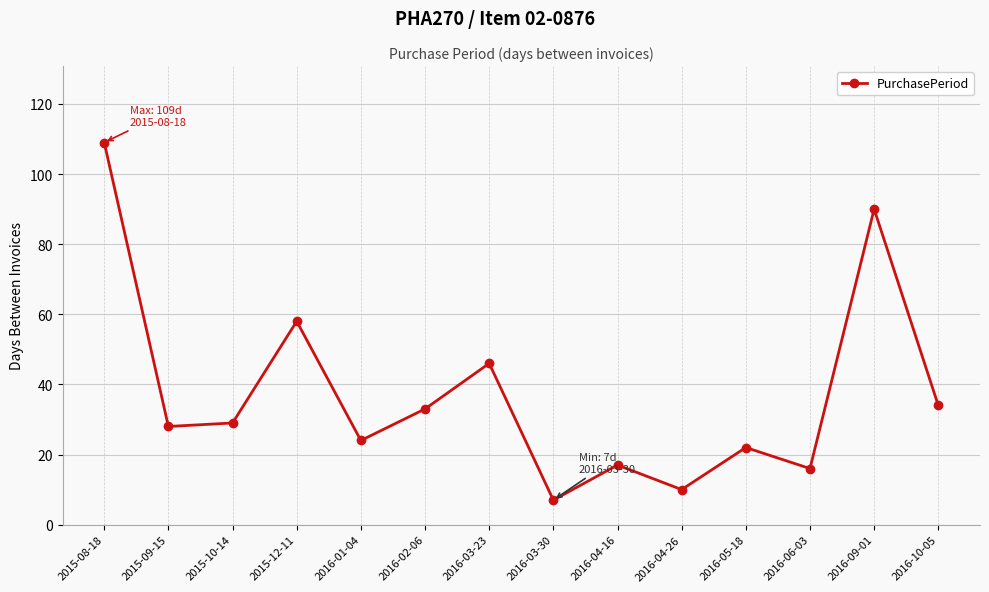

Reading left to right, transcribe all the data shown in this chart.

2015-08-18=109	2015-09-15=28	2015-10-14=29	2015-12-11=58	2016-01-04=24	2016-02-06=33	2016-03-23=46	2016-03-30=7	2016-04-16=17	2016-04-26=10	2016-05-18=22	2016-06-03=16	2016-09-01=90	2016-10-05=34